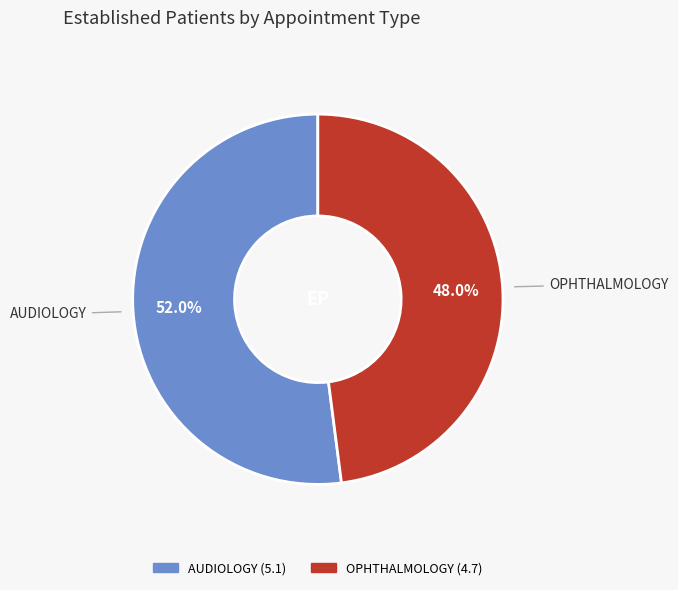

Is there a majority slice in this chart?

Yes